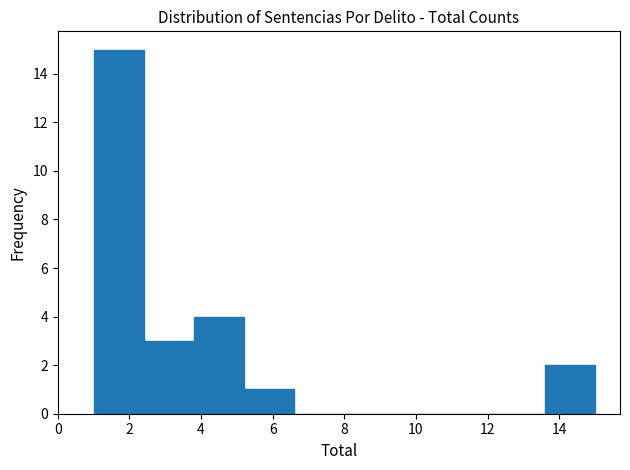

Over which range of the x-axis is the bar tallest?

1.0 to 2.4